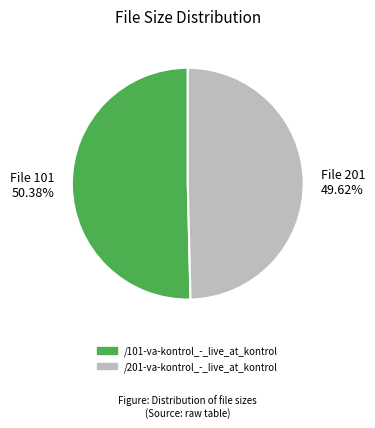

Combined, do File 101 50.38% and File 201 49.62% account for over 50%?

Yes